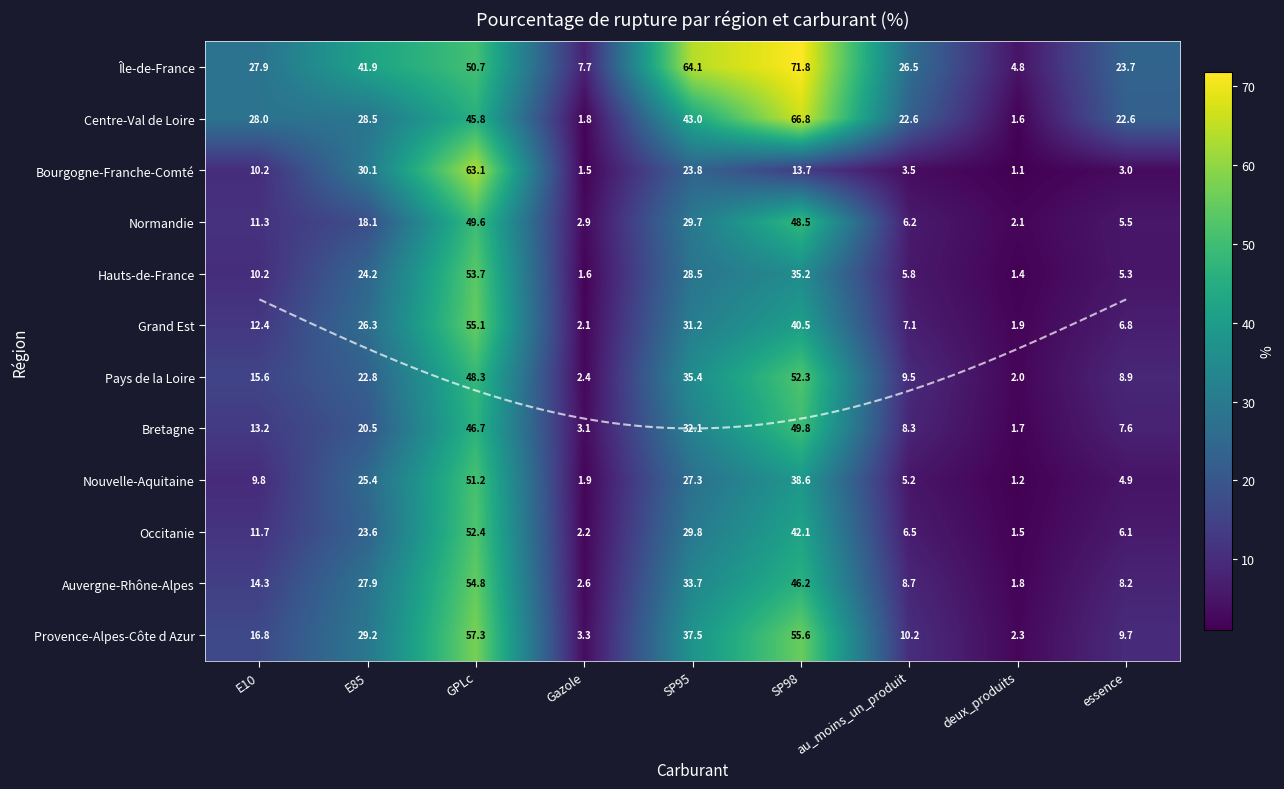

Rank the series by their maximum value, from highest to lowest.

Île-de-France, Centre-Val de Loire, Bourgogne-Franche-Comté, Provence-Alpes-Côte d Azur, Grand Est, Auvergne-Rhône-Alpes, Hauts-de-France, Occitanie, Pays de la Loire, Nouvelle-Aquitaine, Bretagne, Normandie